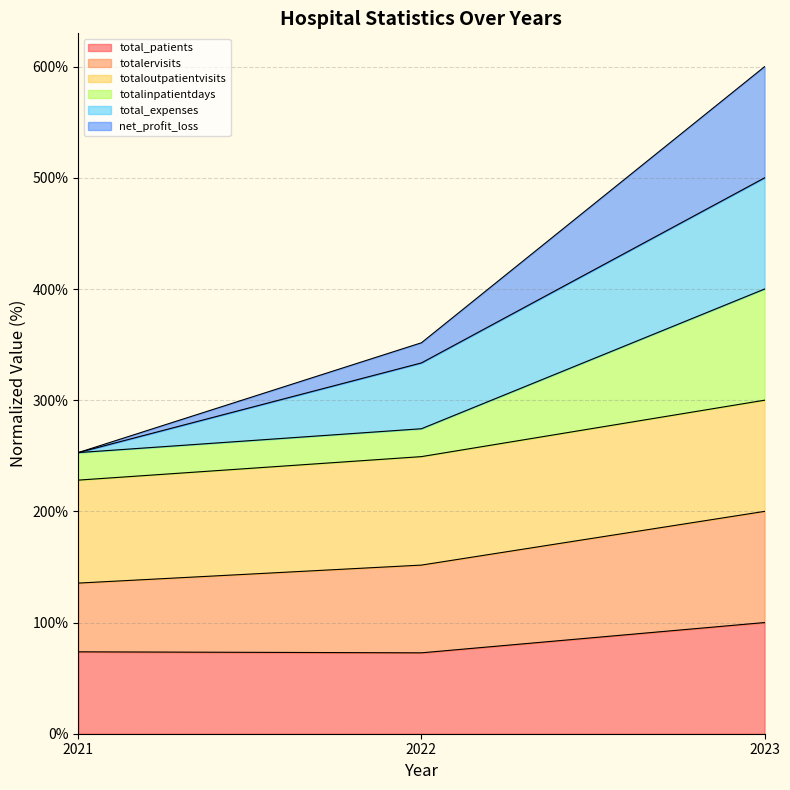

What is the value of the totalinpatientdays point at the 2nd from the left?

274.3